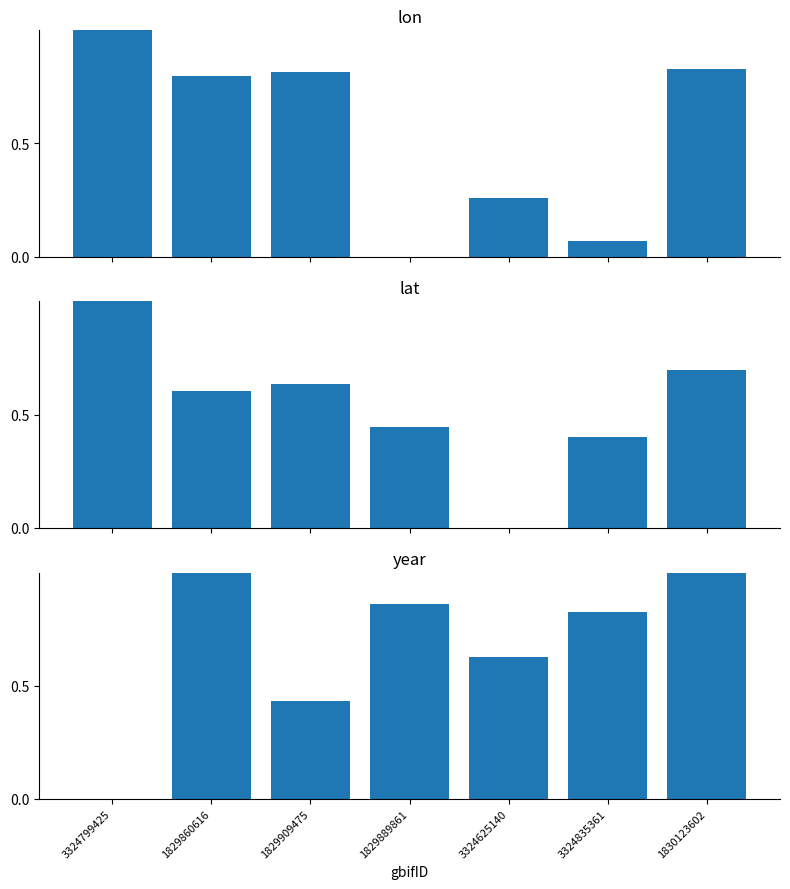

What is the maximum value for lon?

1.0